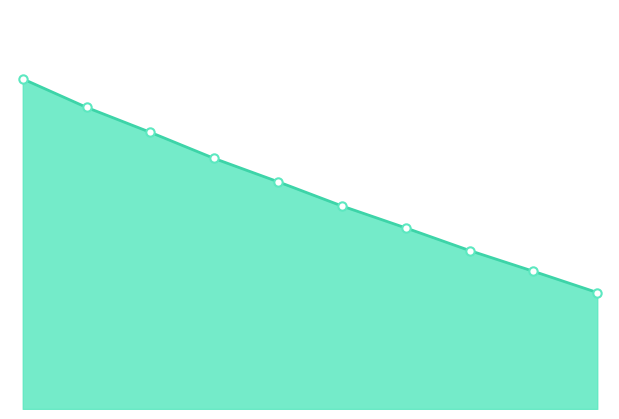

Does the chart display data point markers on the line(s)?

No